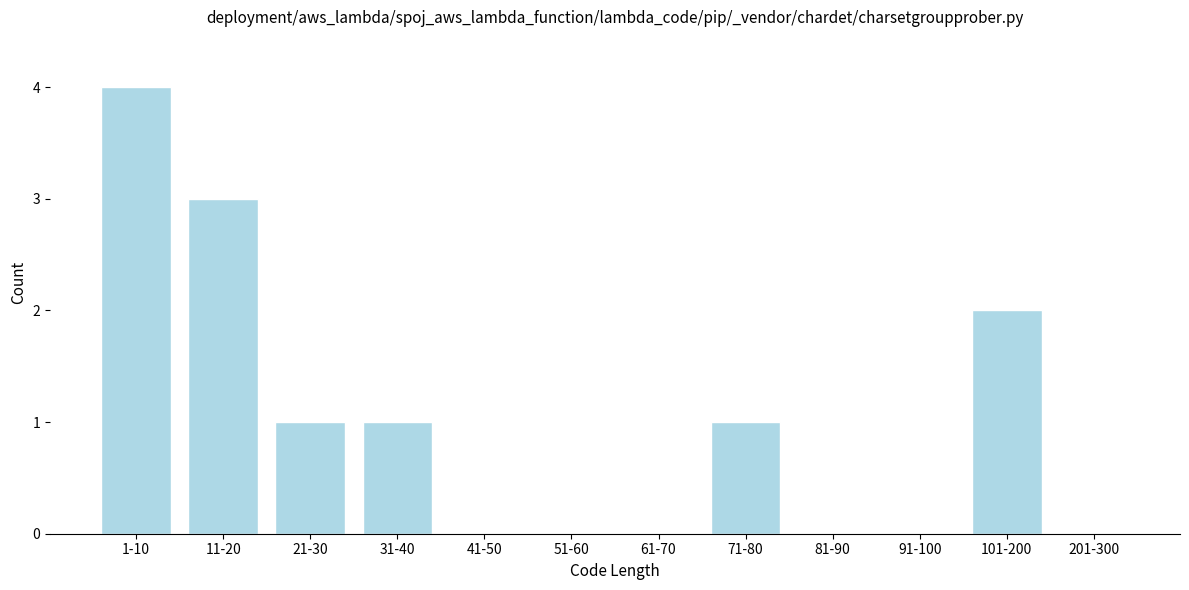

Reading left to right, what are all the values shown in this chart?

1-10=4	11-20=3	21-30=1	31-40=1	41-50=0	51-60=0	61-70=0	71-80=1	81-90=0	91-100=0	101-200=2	201-300=0